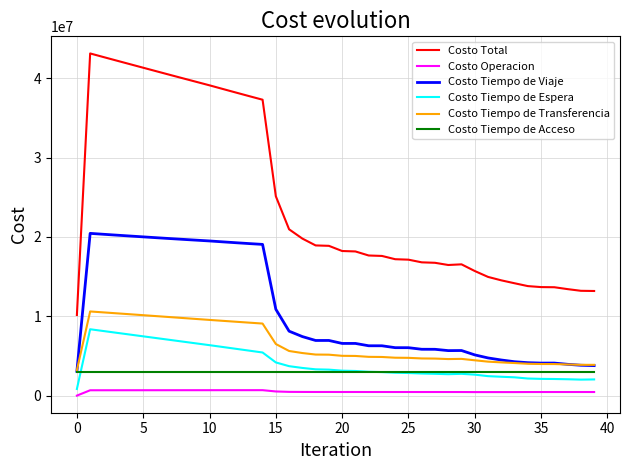

Which series has the largest total across all categories?

Costo Total